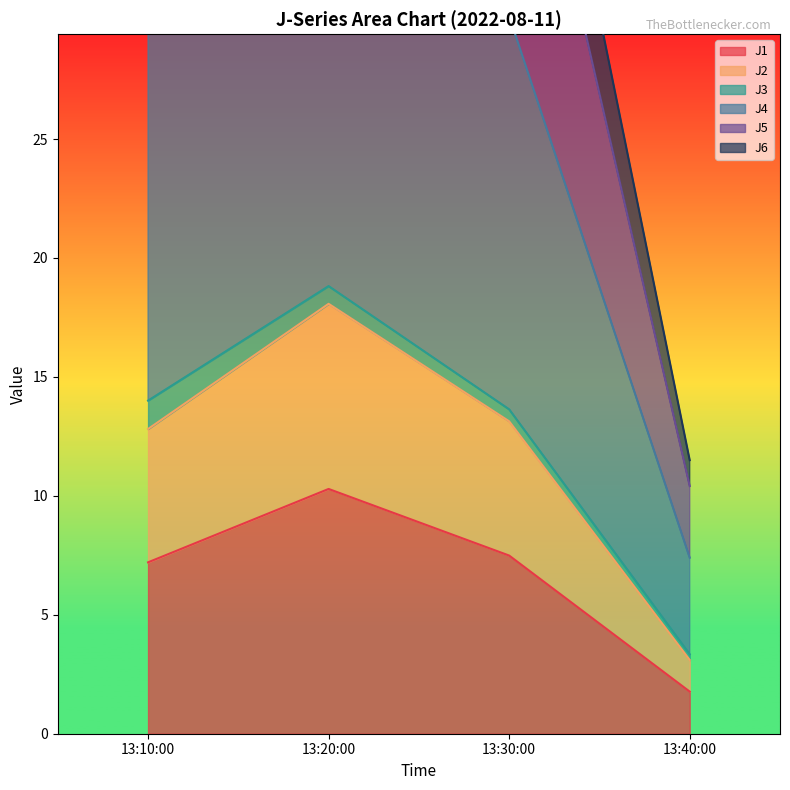

How many interior local peaks does the J1 series have?

1